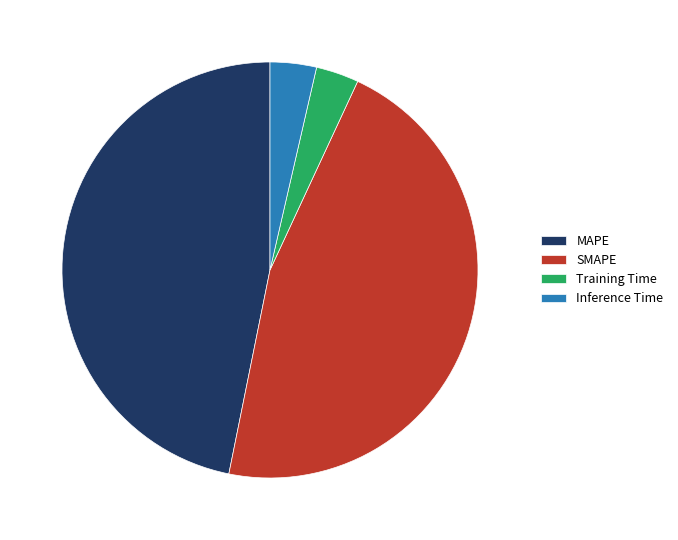

Is it true that MAPE is 47% of the pie?

True